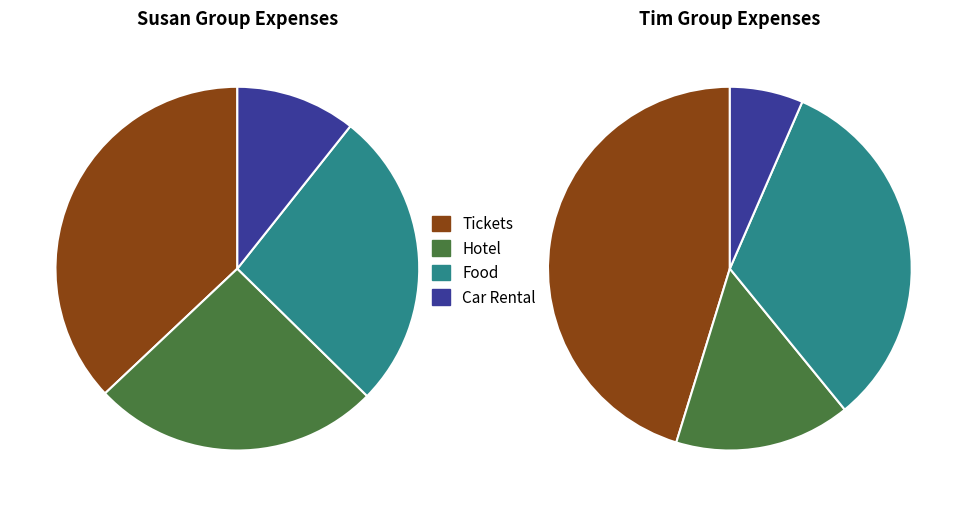

How many segments does this pie chart have?

4